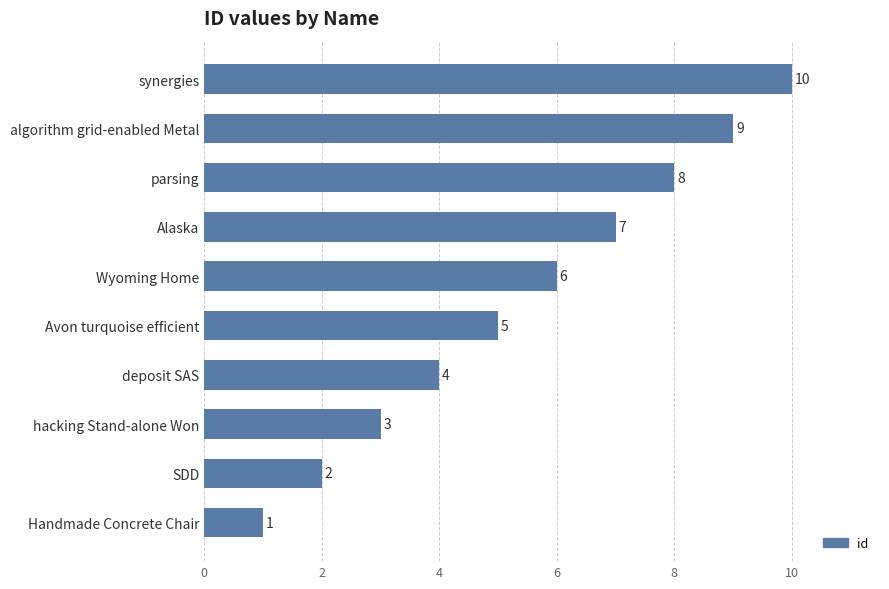

Is it true that the value at Avon turquoise efficient is 2?

False